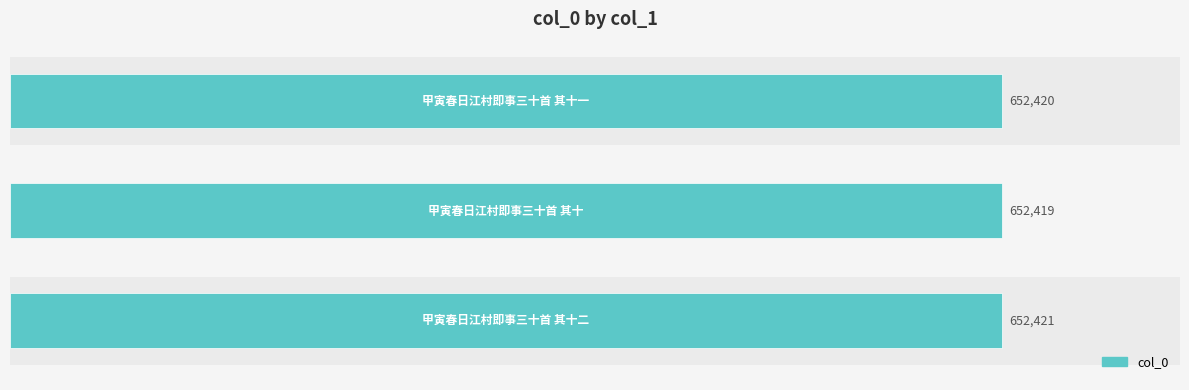

Count the values in the range 652419 to 652421.

3